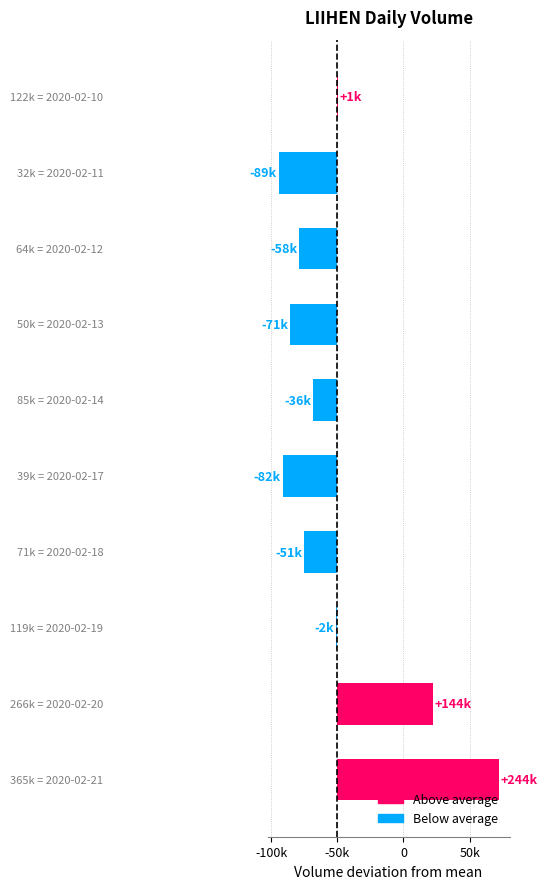

Are the bars horizontal?

Yes